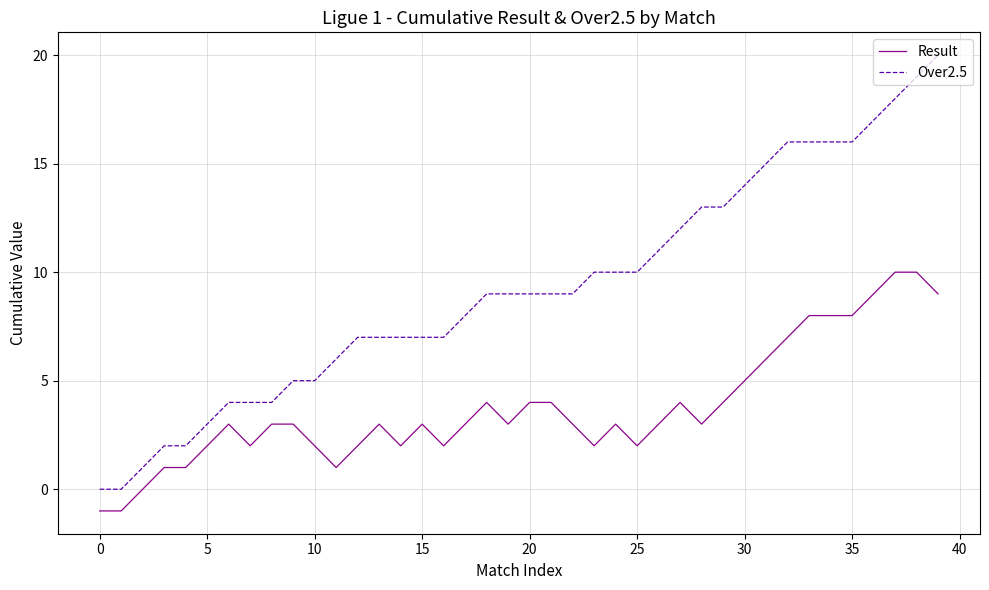

What is the sum of all Result values?

150